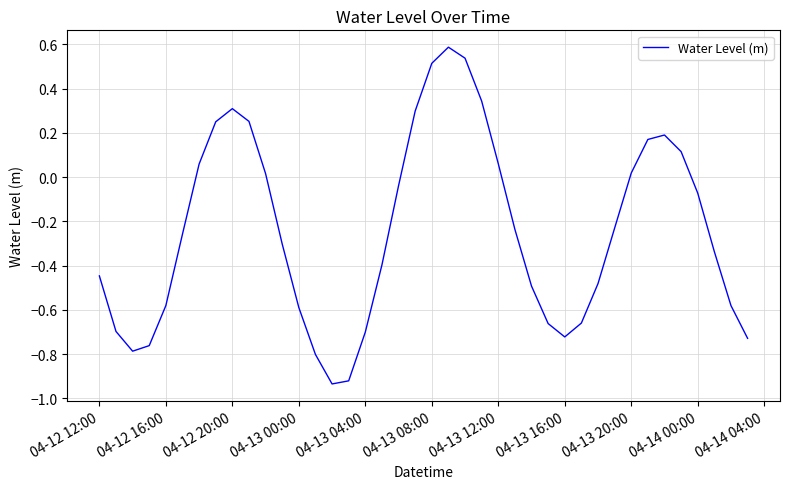

What is the maximum value shown in the chart?

0.6